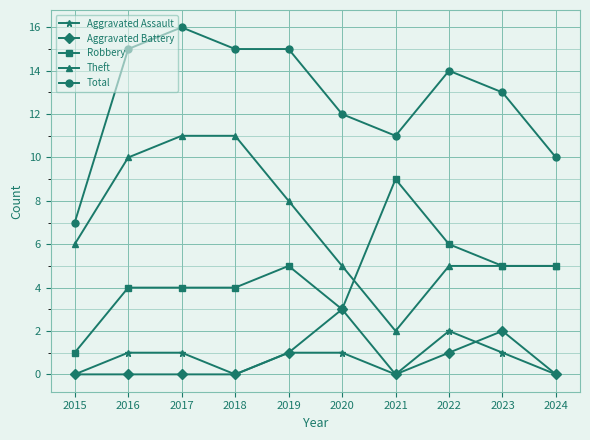

What is the difference between the highest and lowest values at 2021?

11